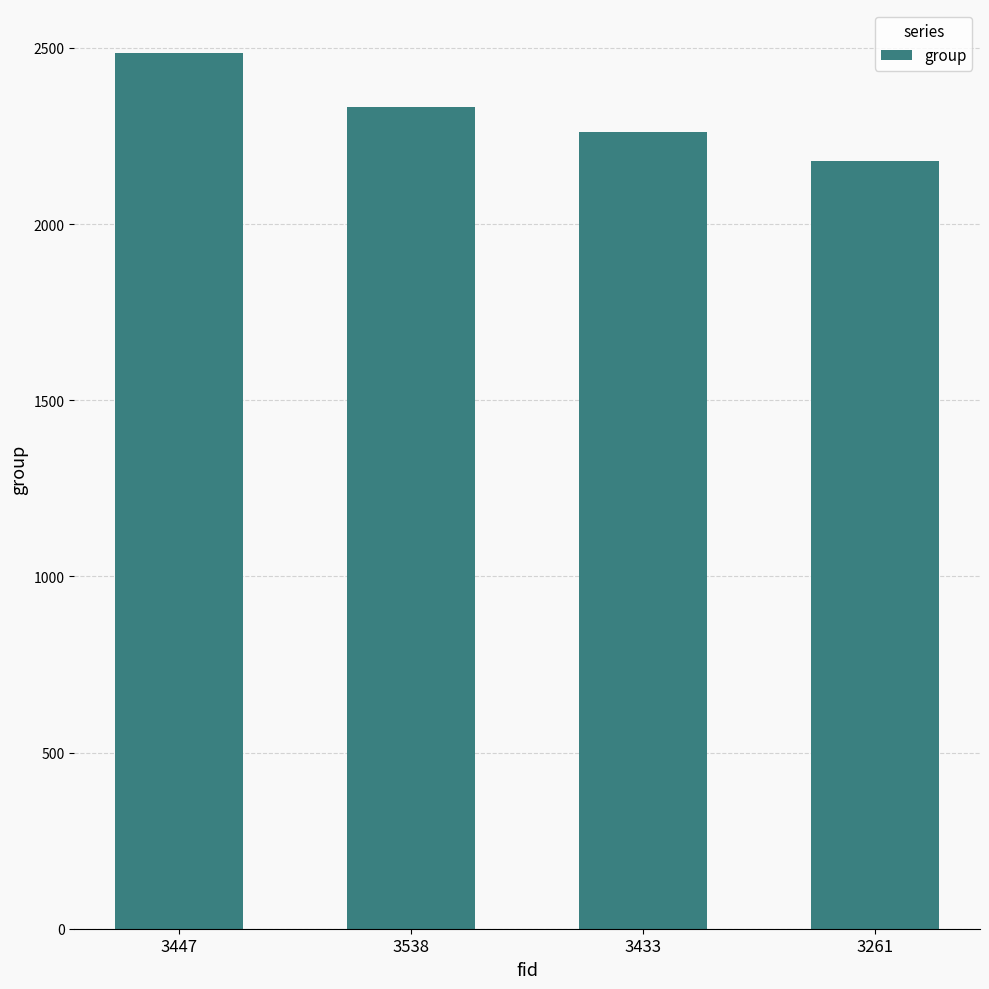

List the labels in order of value, smallest first.

3261, 3433, 3538, 3447